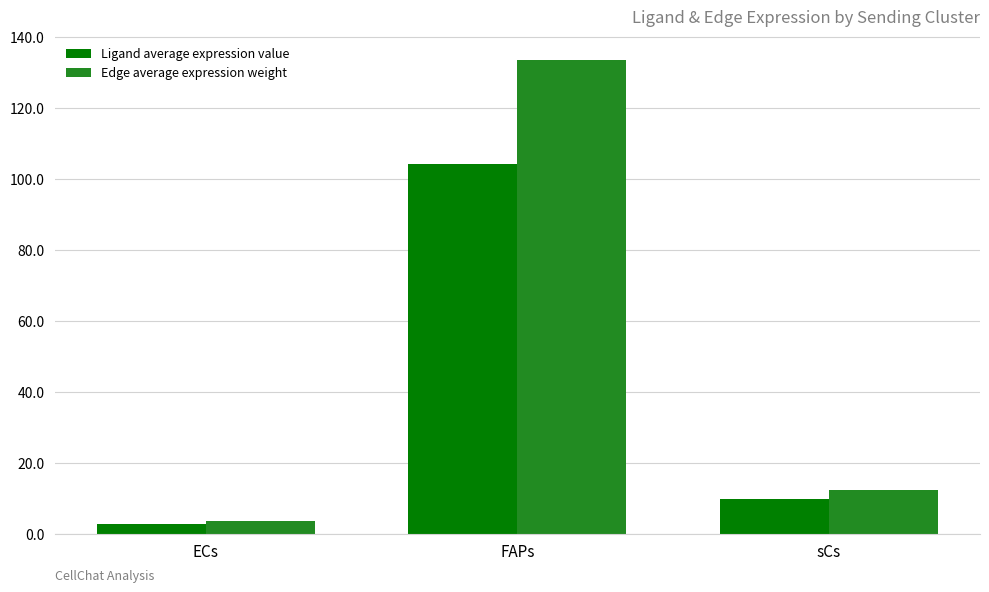

What is the sum of the Ligand average expression value values at ECs and FAPs?

107.1